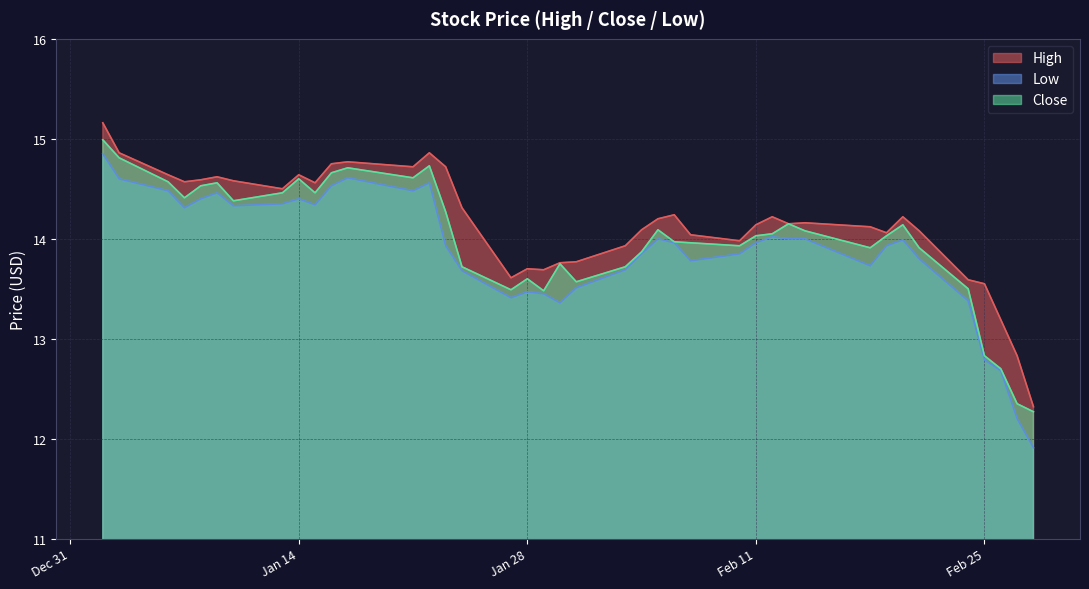

Rank the series by their average value, from highest to lowest.

High, Close, Low